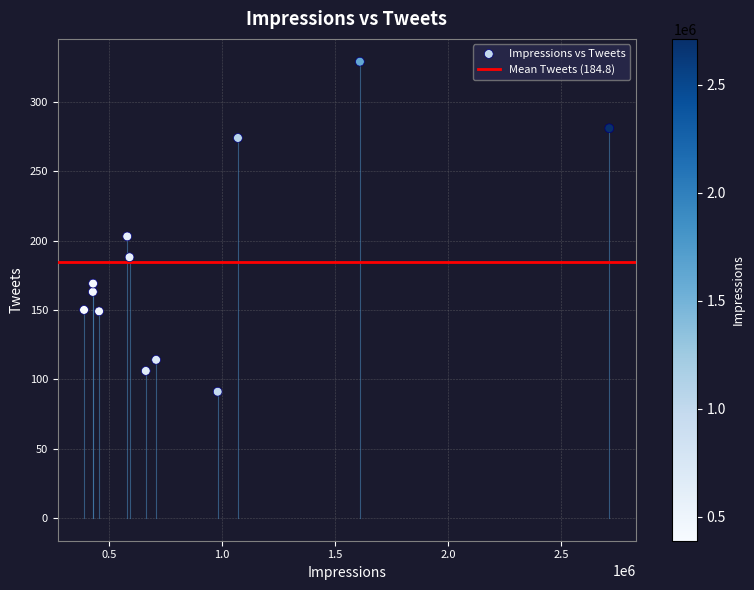

What Y value in the scatter plot is closest to 210?

203